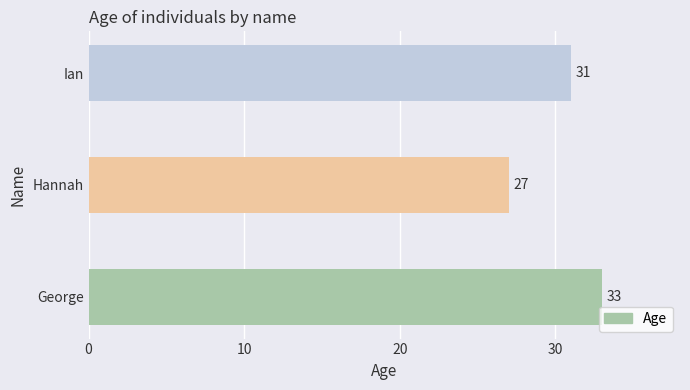

What is the difference between the maximum and minimum values?

6